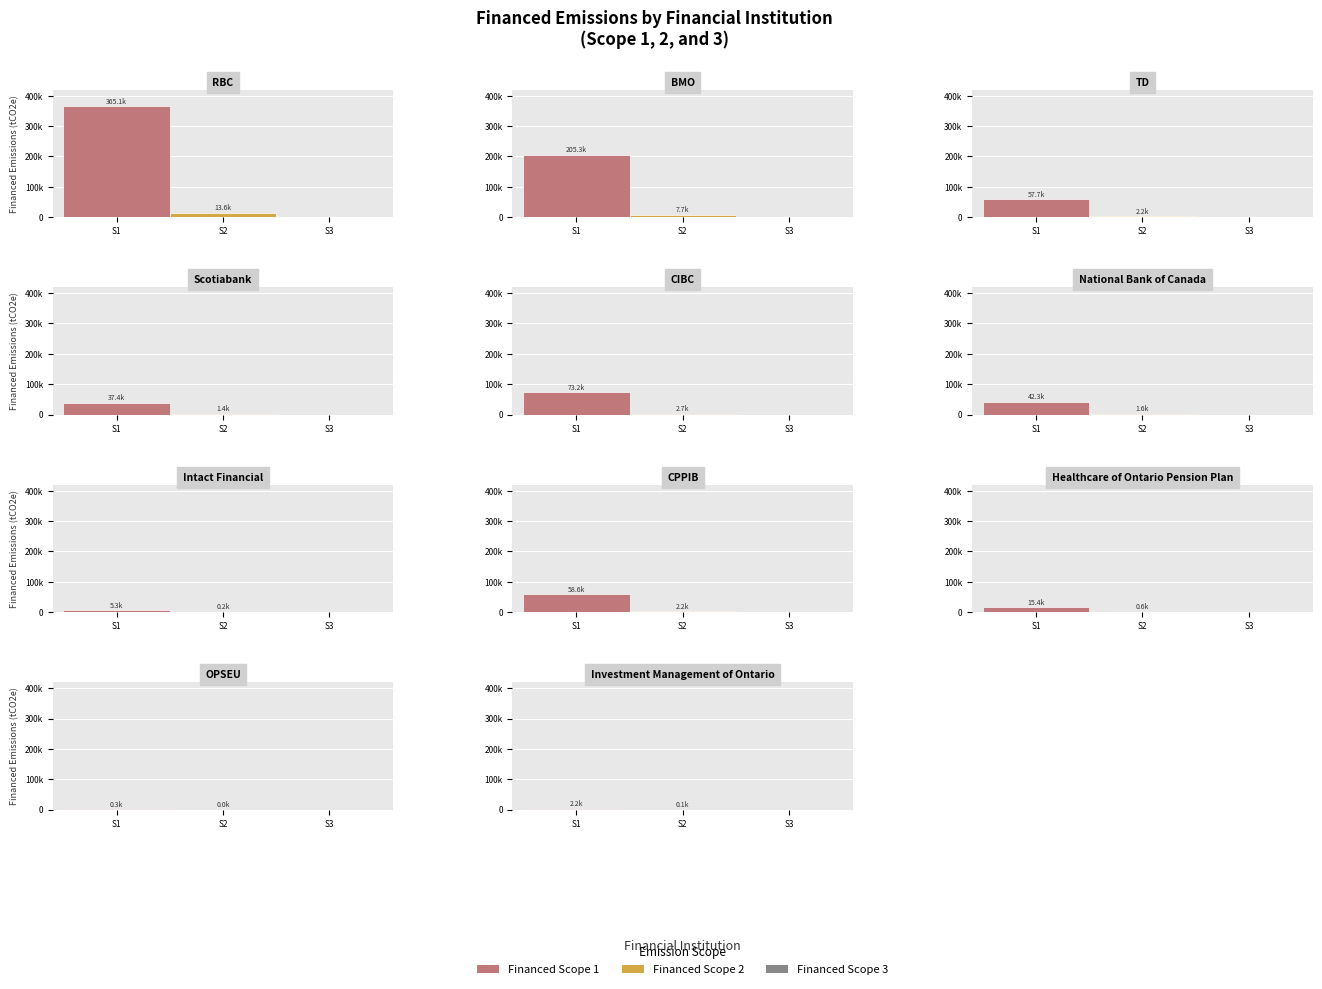

Does the chart contain stacked bars?

No